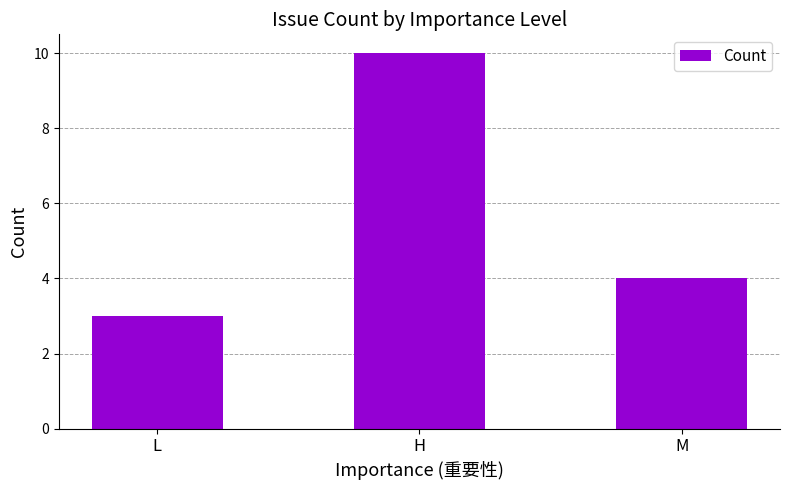

What is the ratio of the value at M to the value at H?

0.4